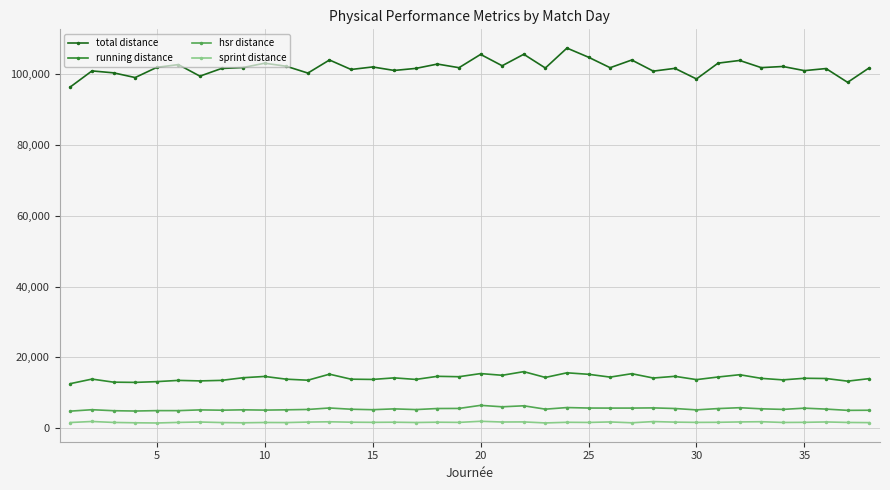

At how many categories does at least one series exceed 80047?

38